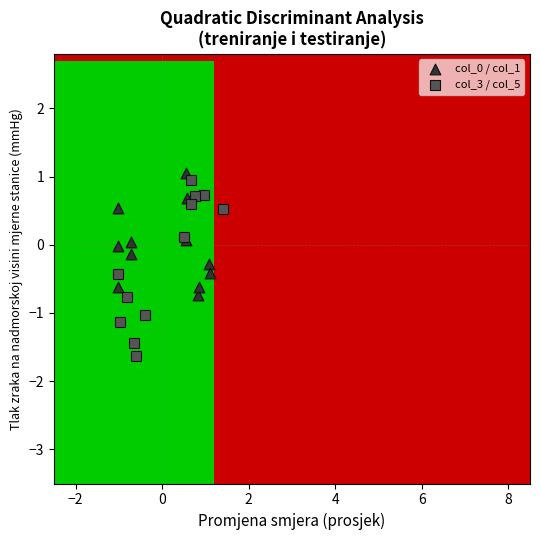

Which series contains the lowest Y value?

col_3 / col_5